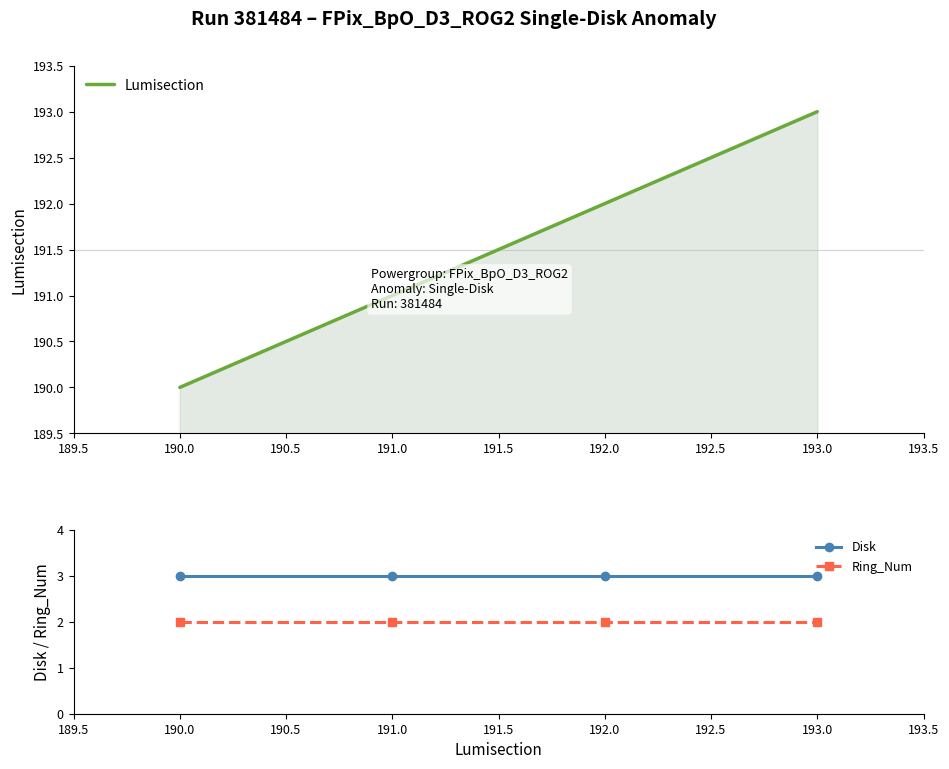

How many series are shown in this chart?

3